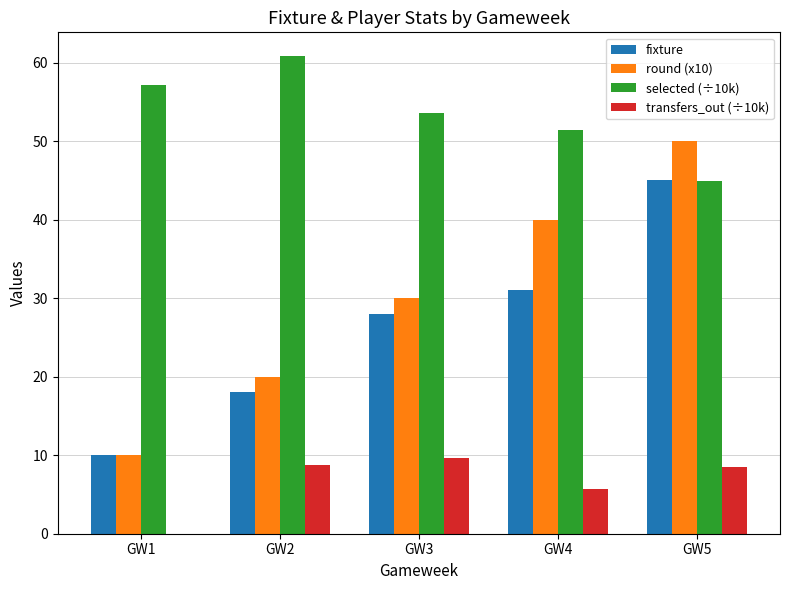

At which label is selected (÷10k) closest to 52?

GW4